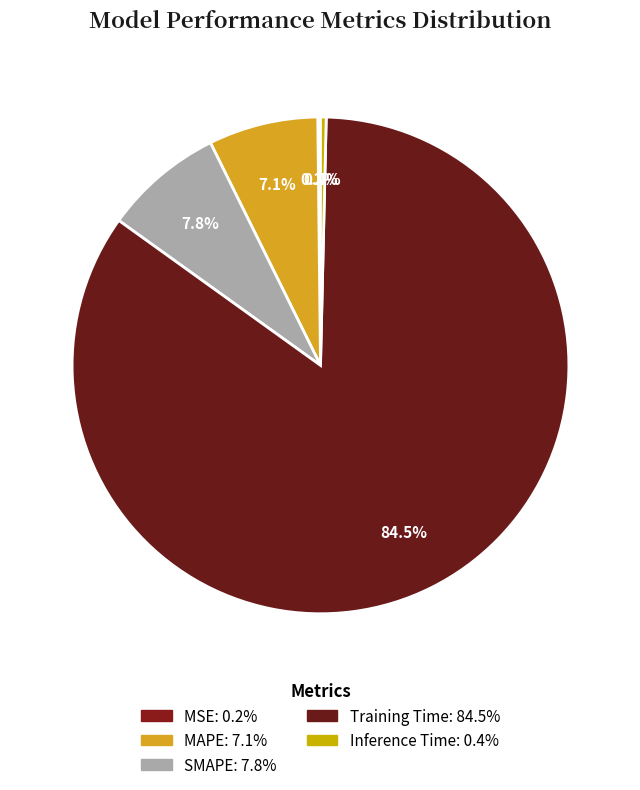

What is the largest slice in the pie chart?

Training Time